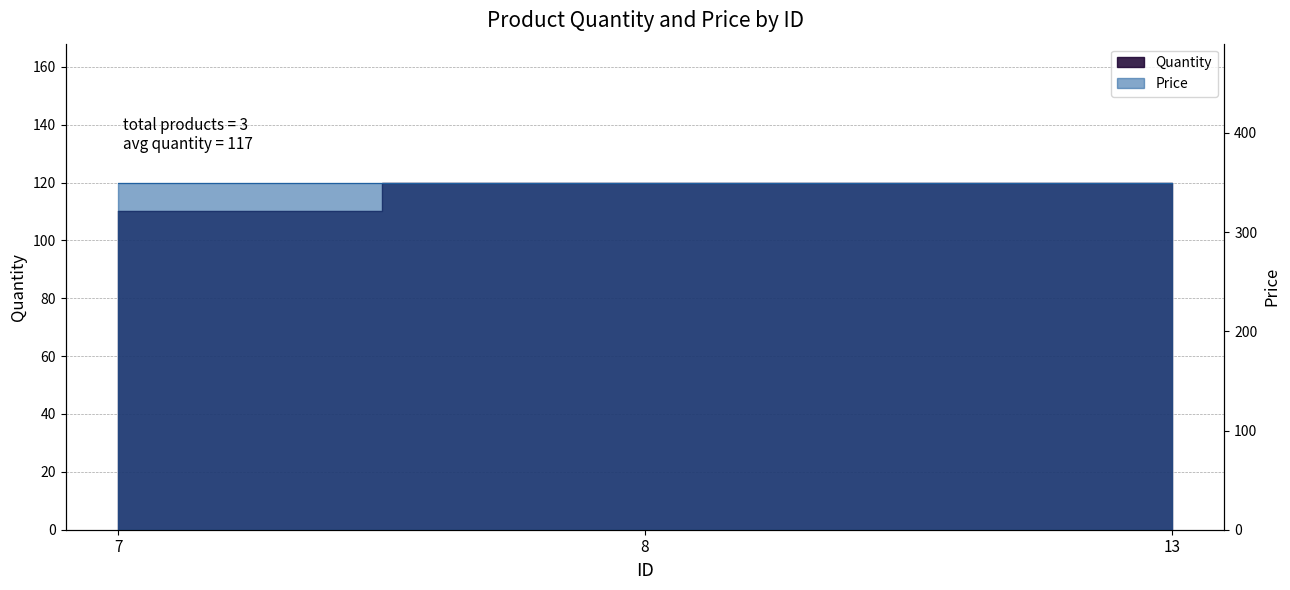

Reading left to right, transcribe all the data shown in this chart.

7=110	8=120	13=120